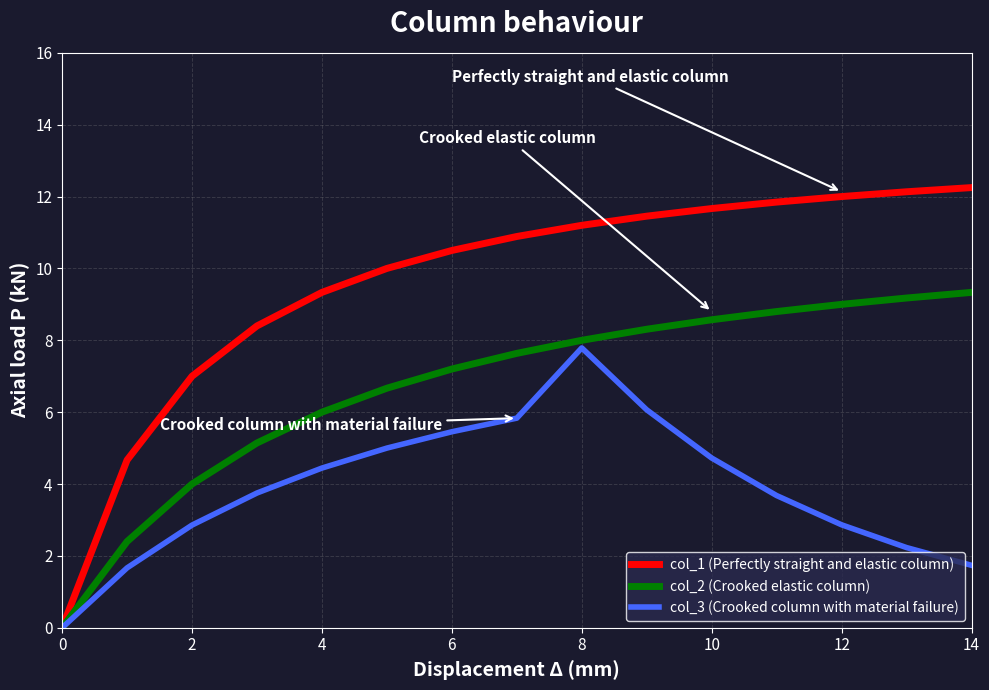

Which series has the widest spread of values?

col_1 (Perfectly straight and elastic column)